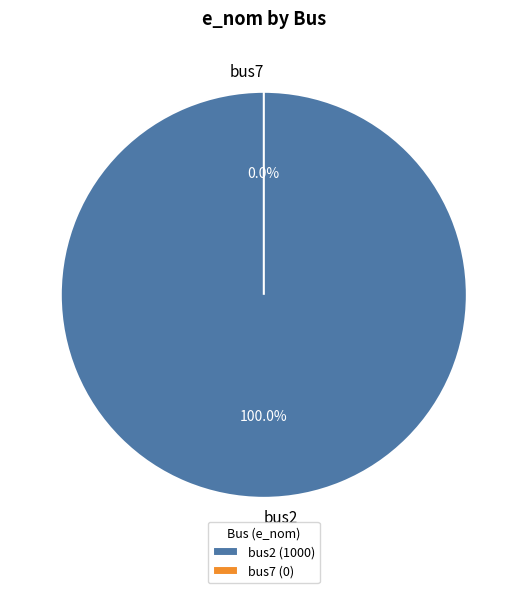

Is it true that bus2 is 94% of the pie?

False